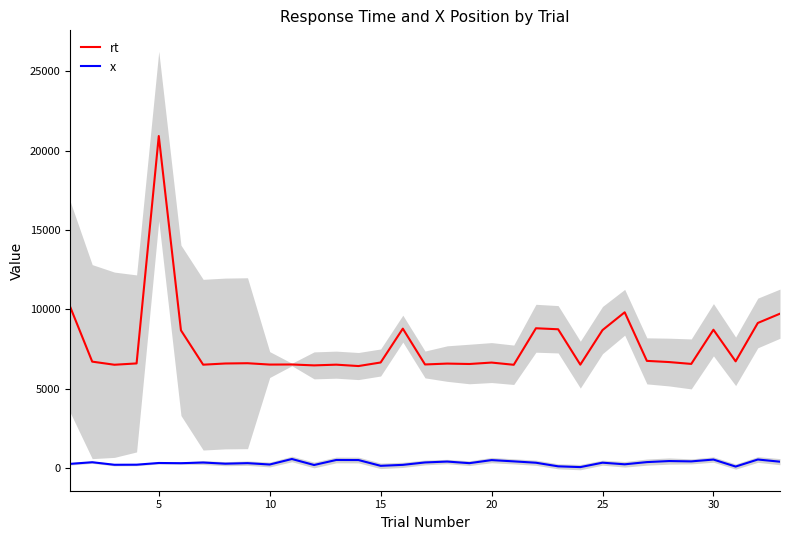

What is the maximum value for x?

583